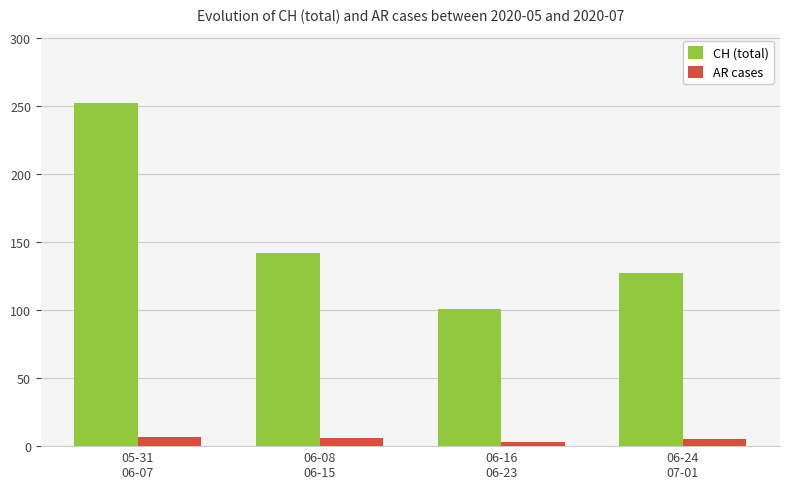

At how many categories does at least one series exceed 155?

1